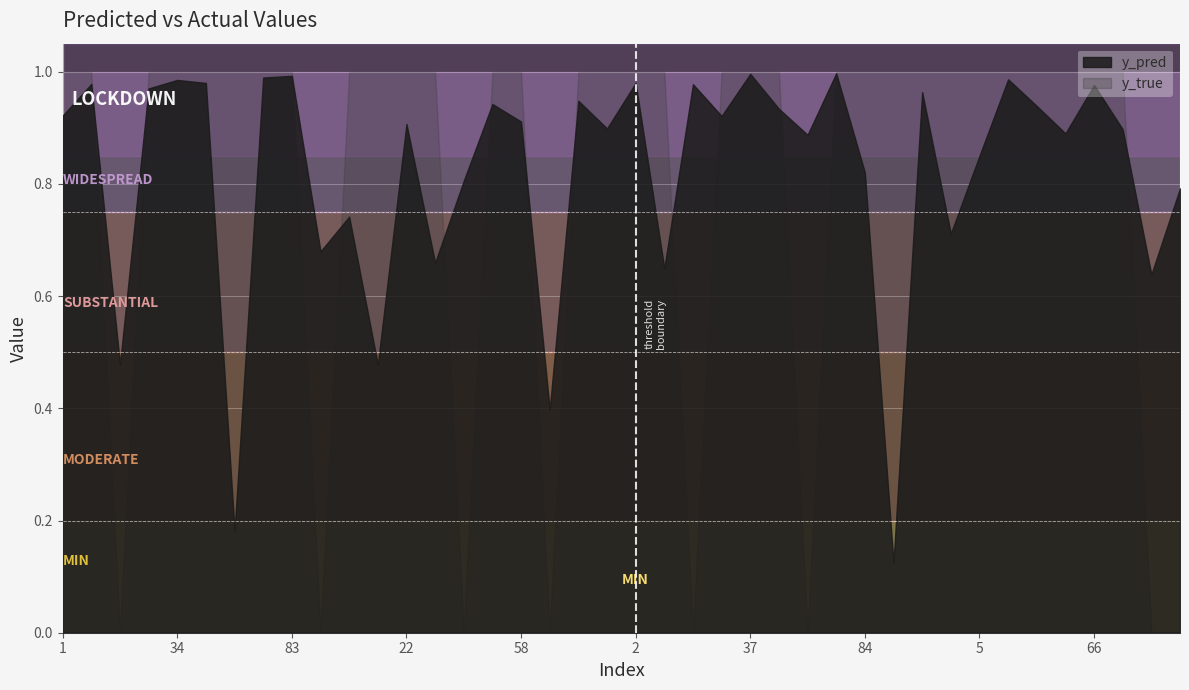

Is it true that y_true equals 1.0 at 37?

True